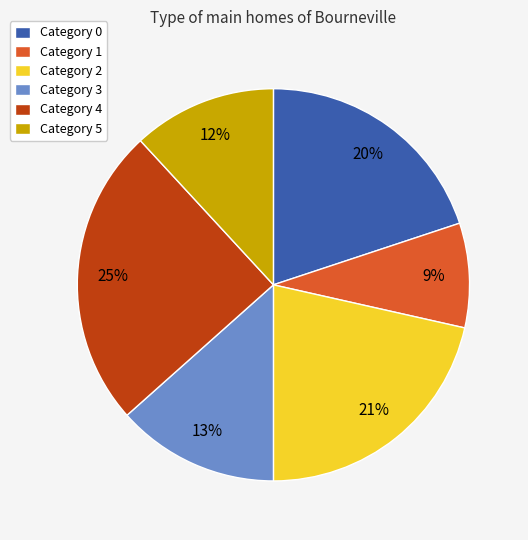

The Category 3 slice represents 19% of the pie. True or false?

False